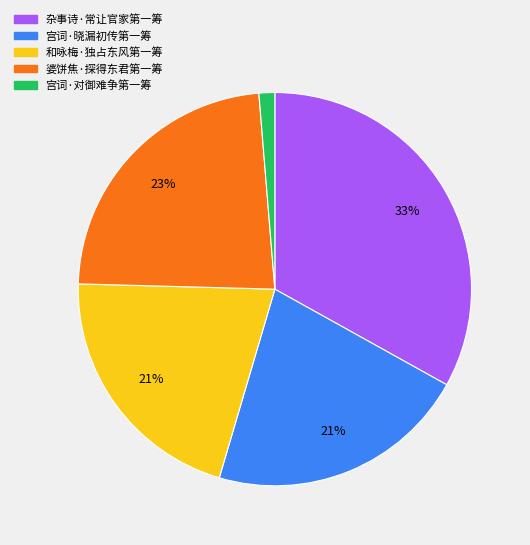

Does 杂事诗·常让官家第一筹 represent more than half of the total?

No